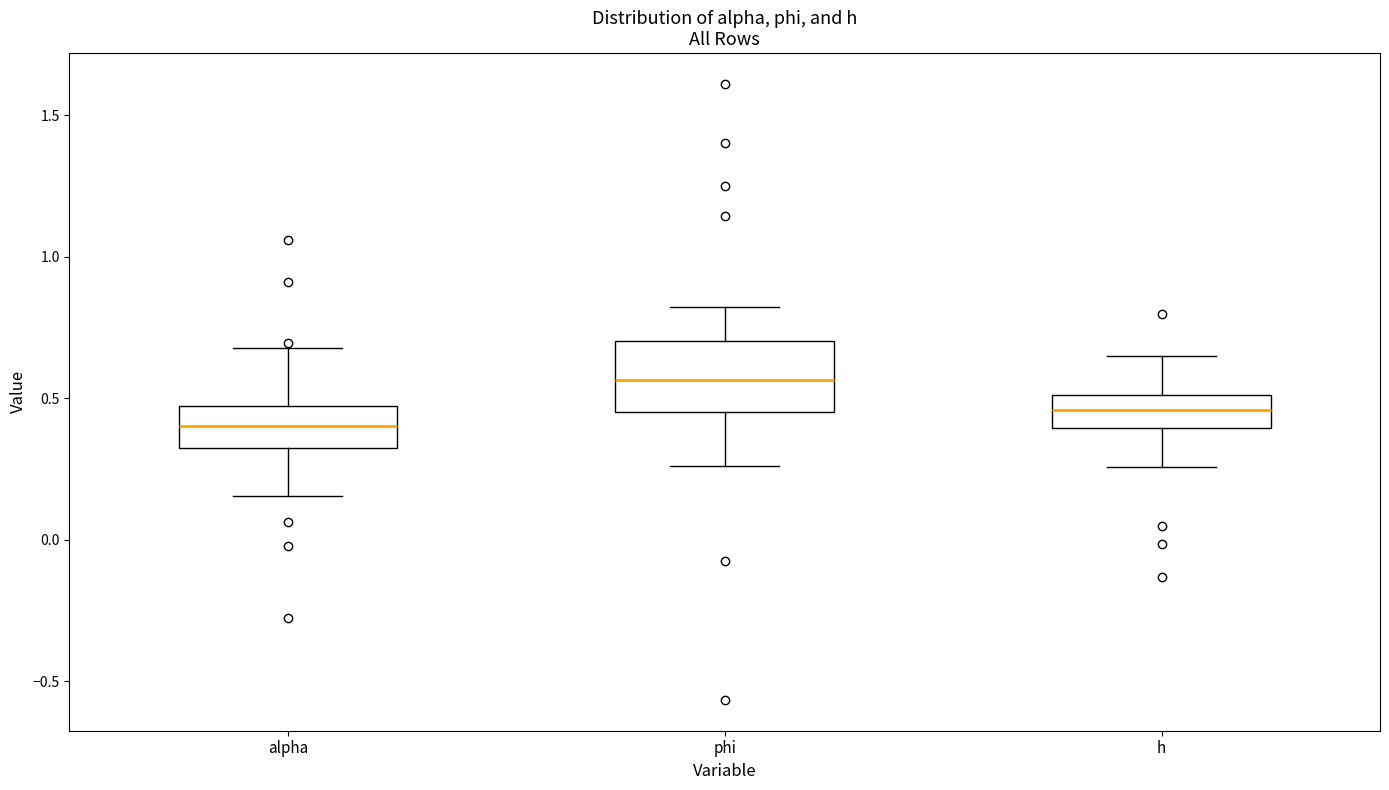

Which box's median line is the highest?

phi